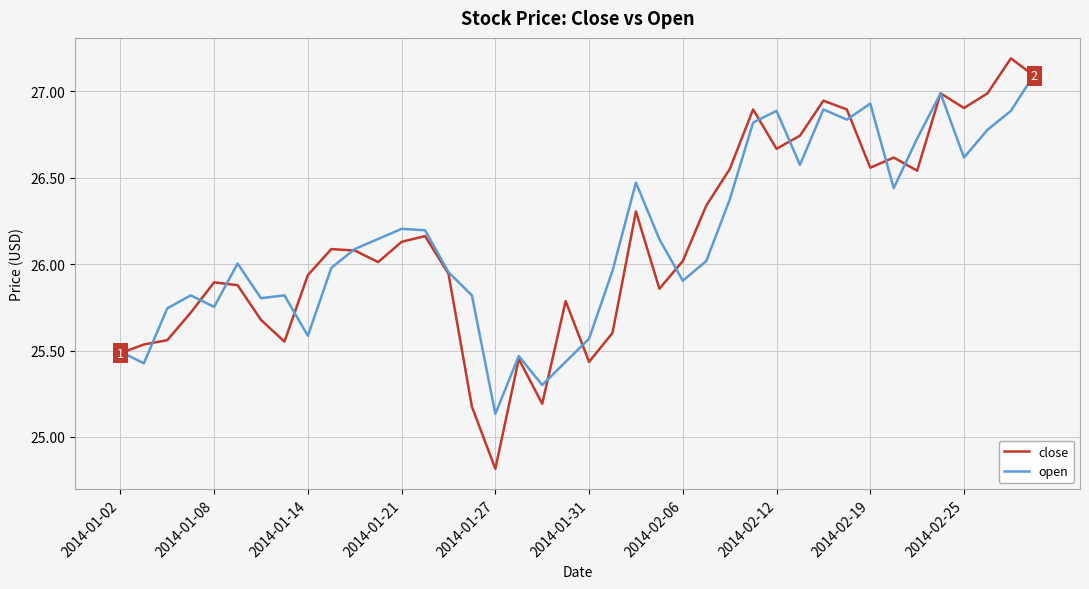

What is the minimum value shown in the chart?

24.8